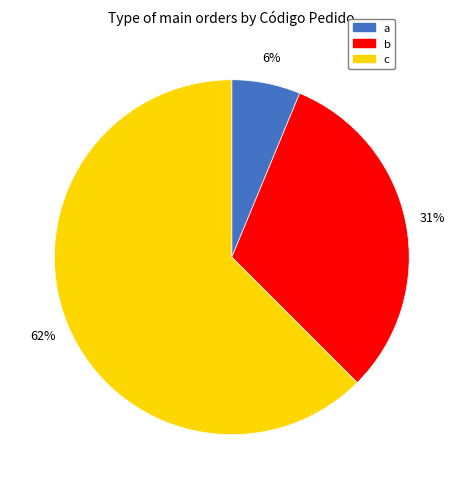

True or false: c accounts for 62% of the total.

True